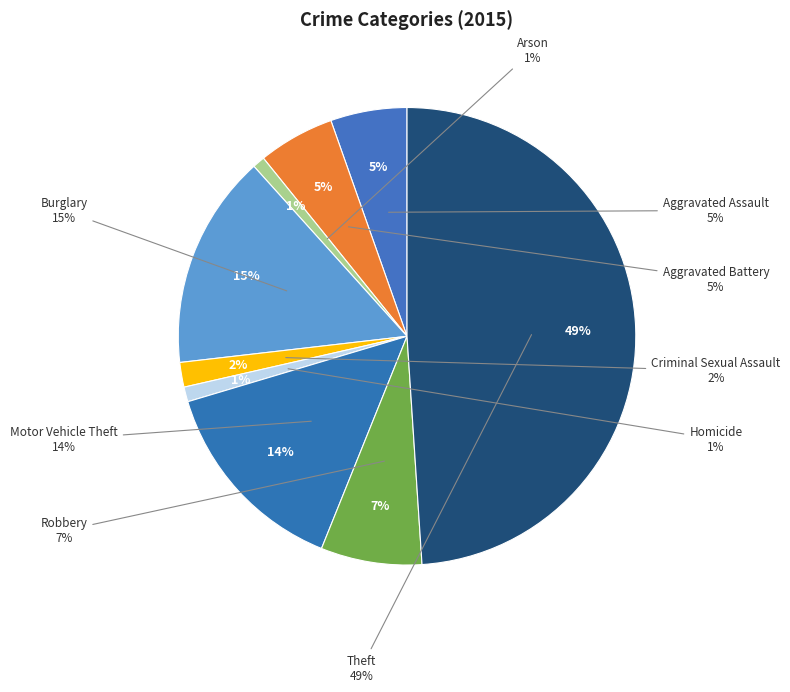

Does Homicide account for over 50% of the chart?

No